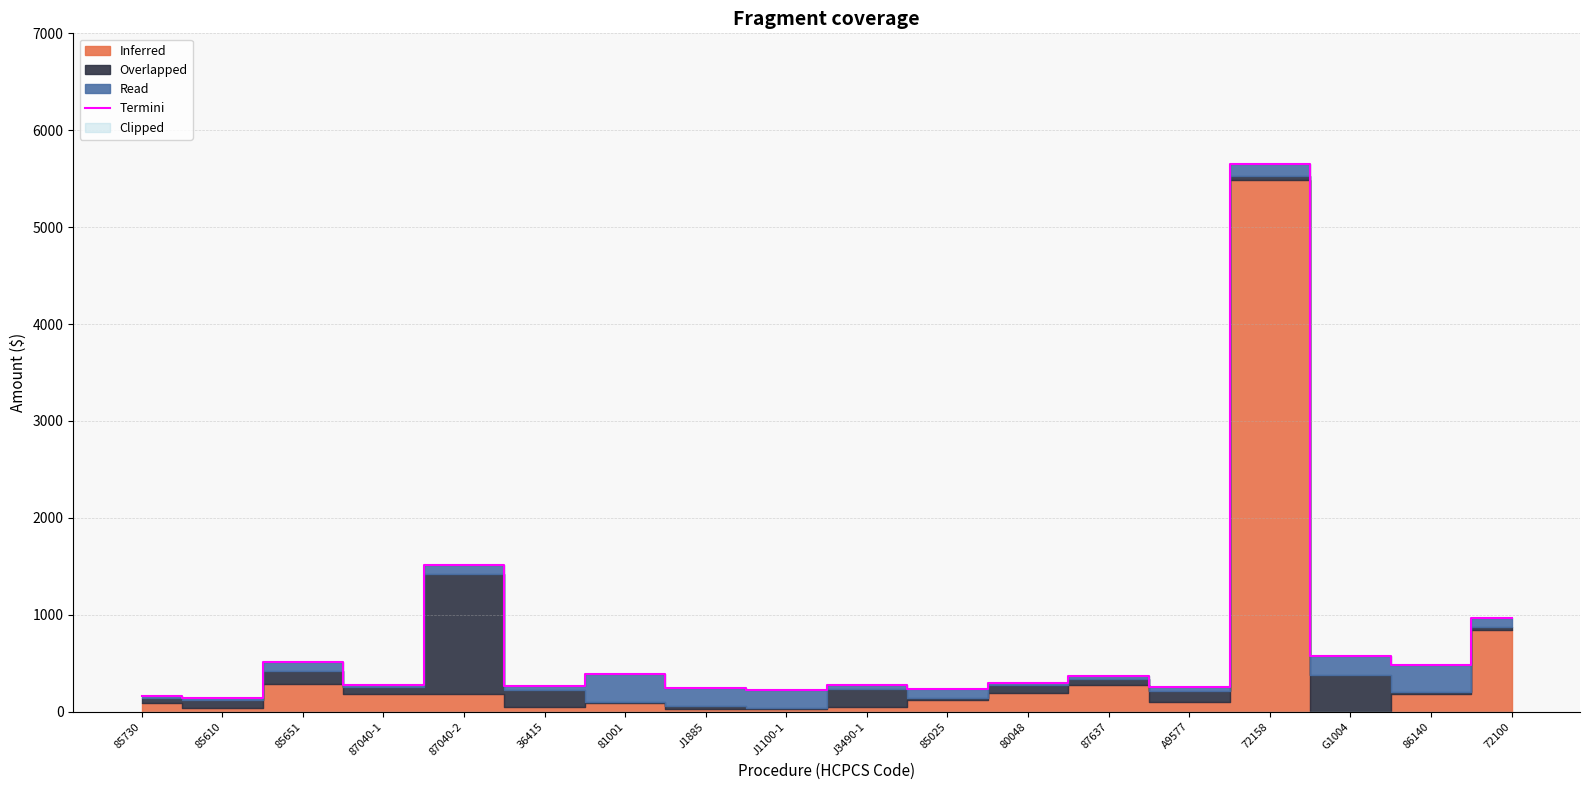

What is the difference between the maximum and second lowest values?

5484.1